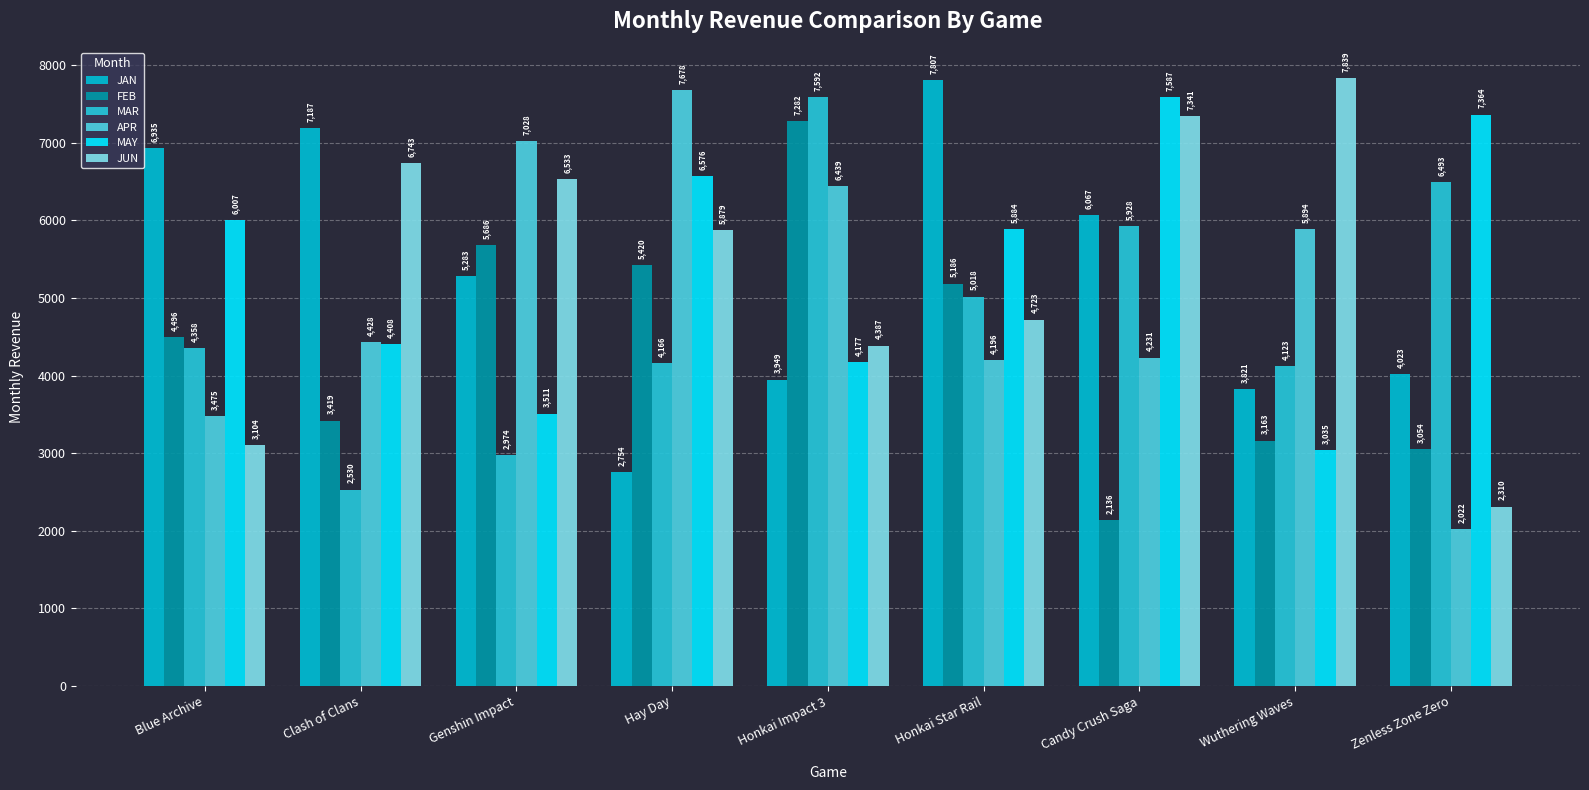

Is the value of JUN at Wuthering Waves greater than the value of MAY at Hay Day?

Yes